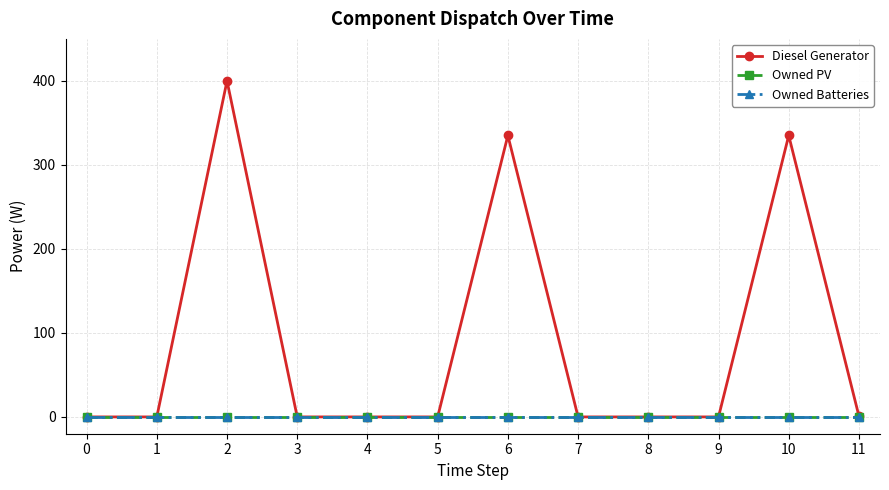

Is this an area chart (filled region under the line)?

No